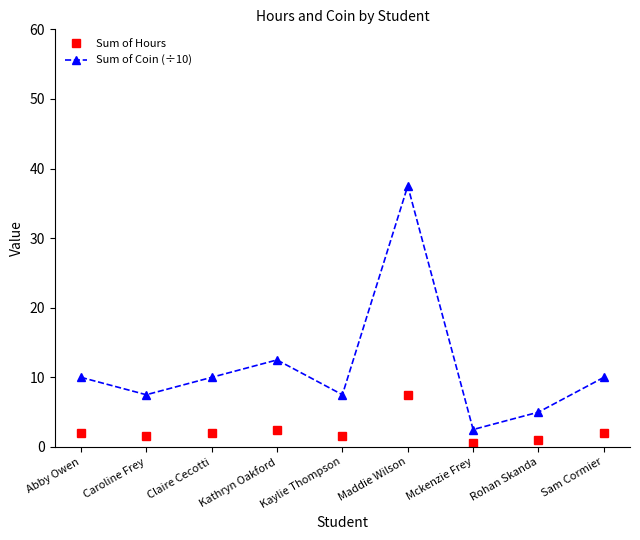

What is the sum of the Sum of Coin (÷10) values at Claire Cecotti and Kathryn Oakford?

22.5